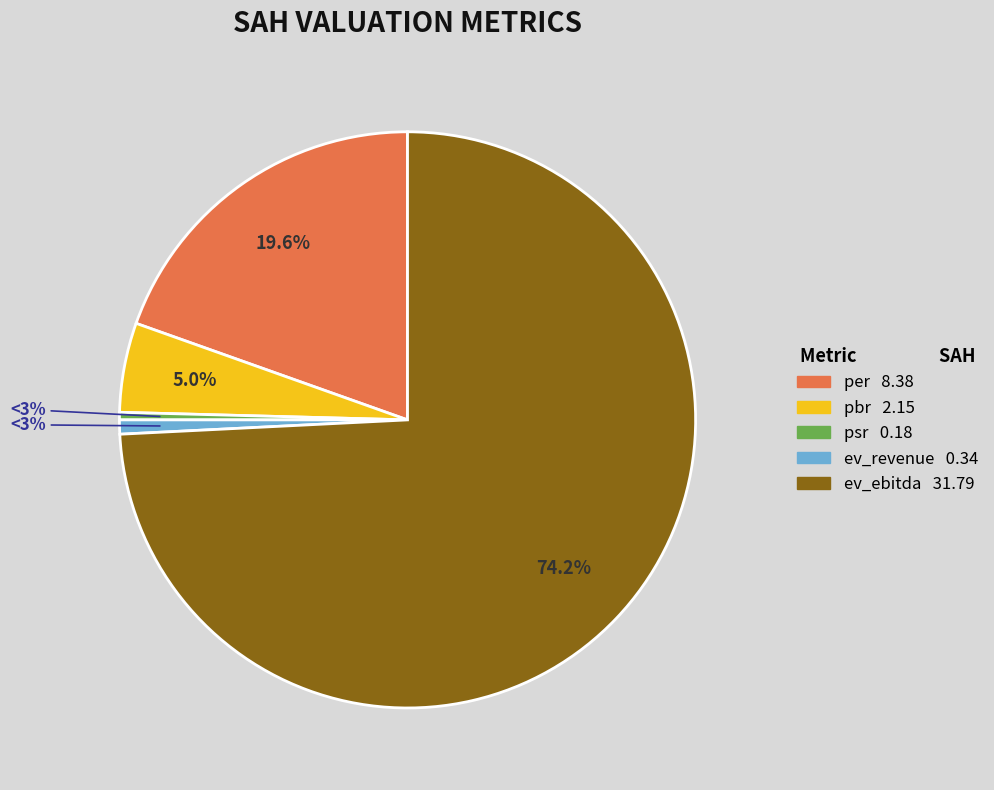

How many slices are in this pie chart?

5